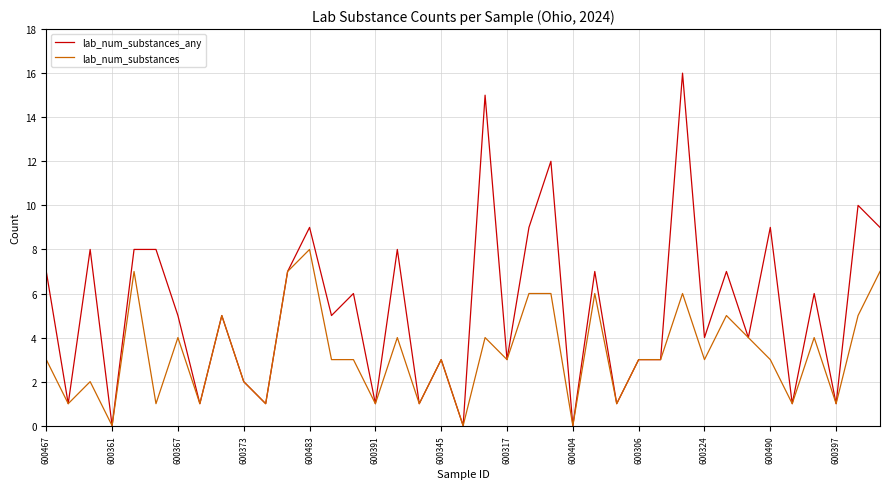

Which series has the widest spread of values?

lab_num_substances_any